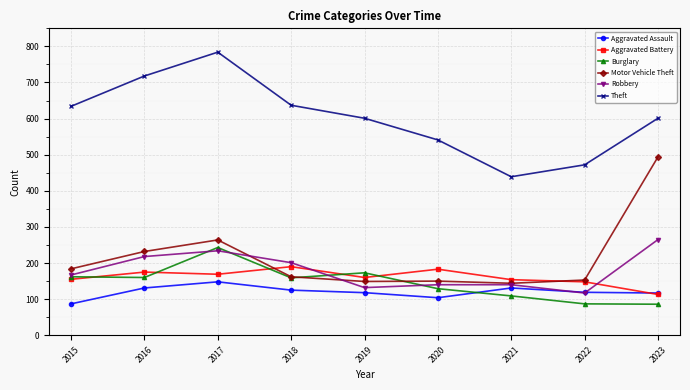

What is the sum of all Aggravated Assault values?

1080